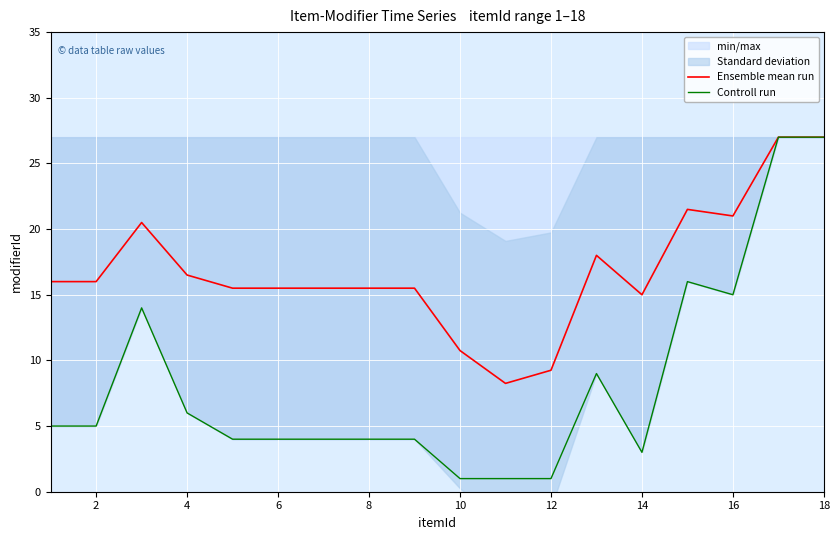

The value of Controll run at 16 is 15.0. True or false?

True